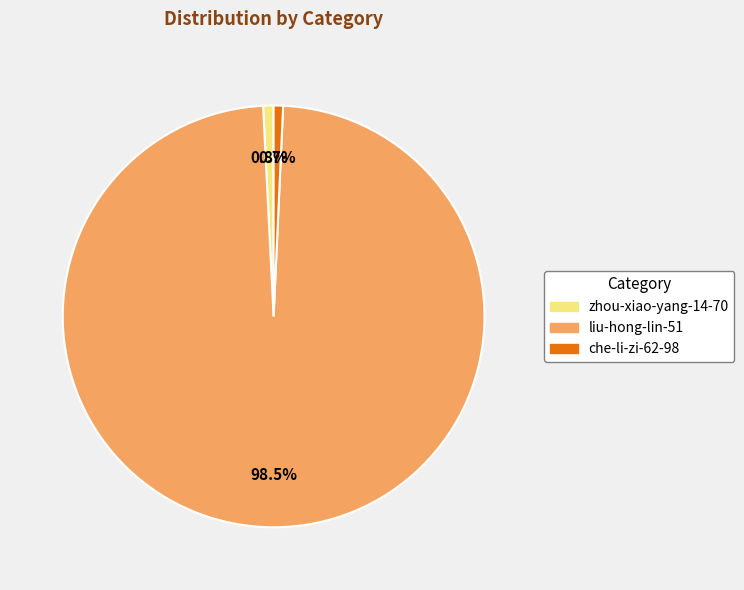

Is there a majority slice in this chart?

Yes